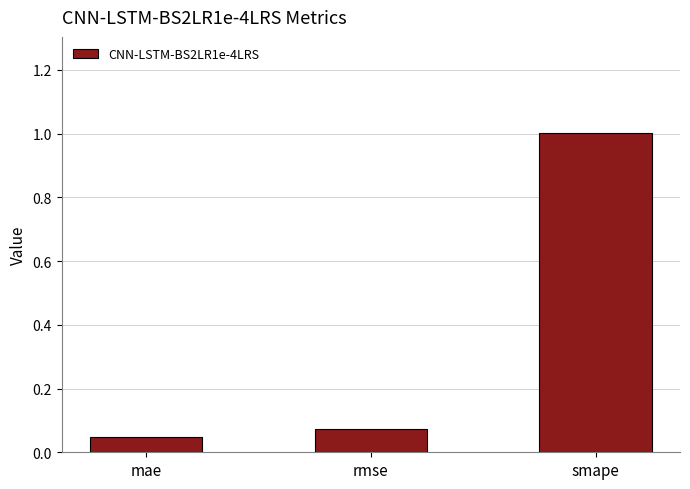

Is it true that the value at smape is 0.3?

False